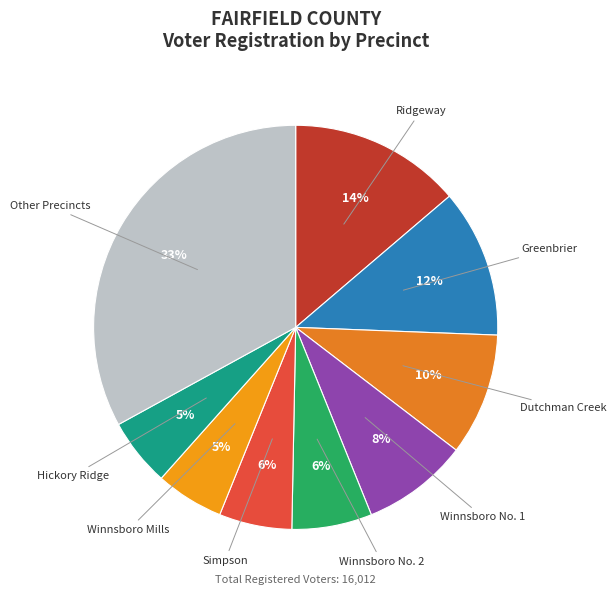

To the nearest percent, what is the difference between the largest and smallest slice percentages?

28%